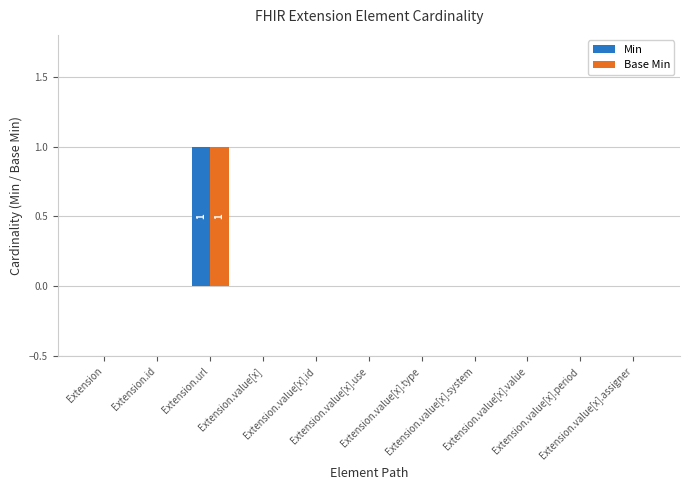

Reading left to right, transcribe all the data shown in this chart.

Min: Extension=0	Extension.id=0	Extension.url=1	Extension.value[x]=0	Extension.value[x].id=0	Extension.value[x].use=0	Extension.value[x].type=0	Extension.value[x].system=0	Extension.value[x].value=0	Extension.value[x].period=0	Extension.value[x].assigner=0
Base Min: Extension=0	Extension.id=0	Extension.url=1	Extension.value[x]=0	Extension.value[x].id=0	Extension.value[x].use=0	Extension.value[x].type=0	Extension.value[x].system=0	Extension.value[x].value=0	Extension.value[x].period=0	Extension.value[x].assigner=0